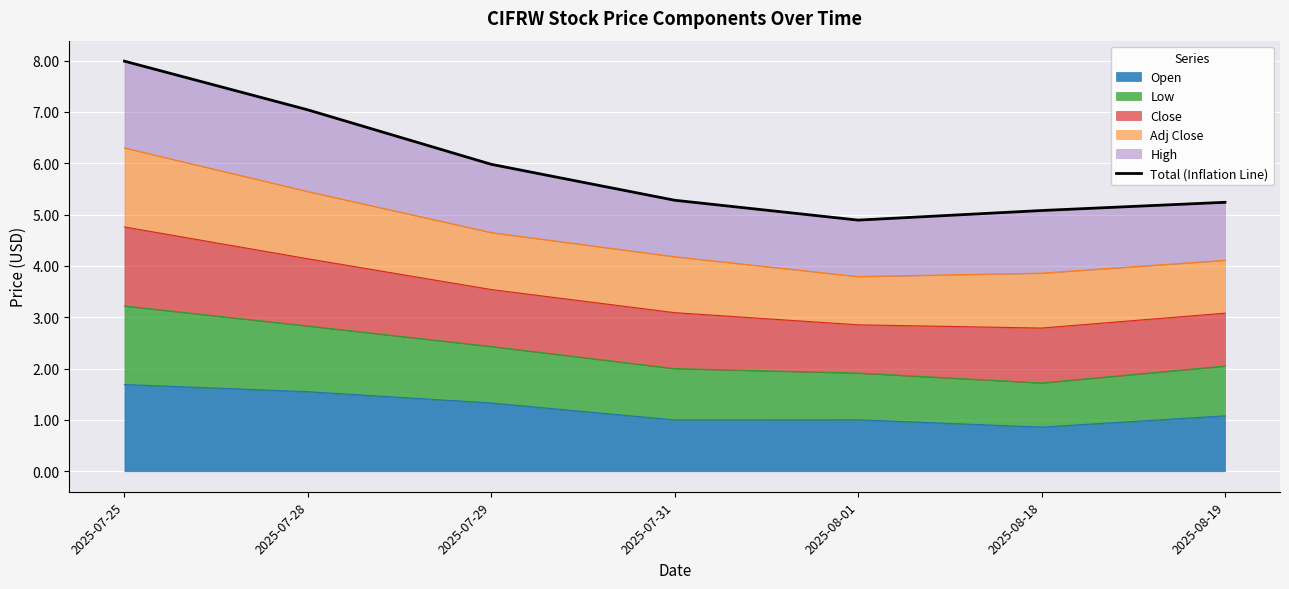

How many interior local valleys (lower than both neighbors) does the data have?

1